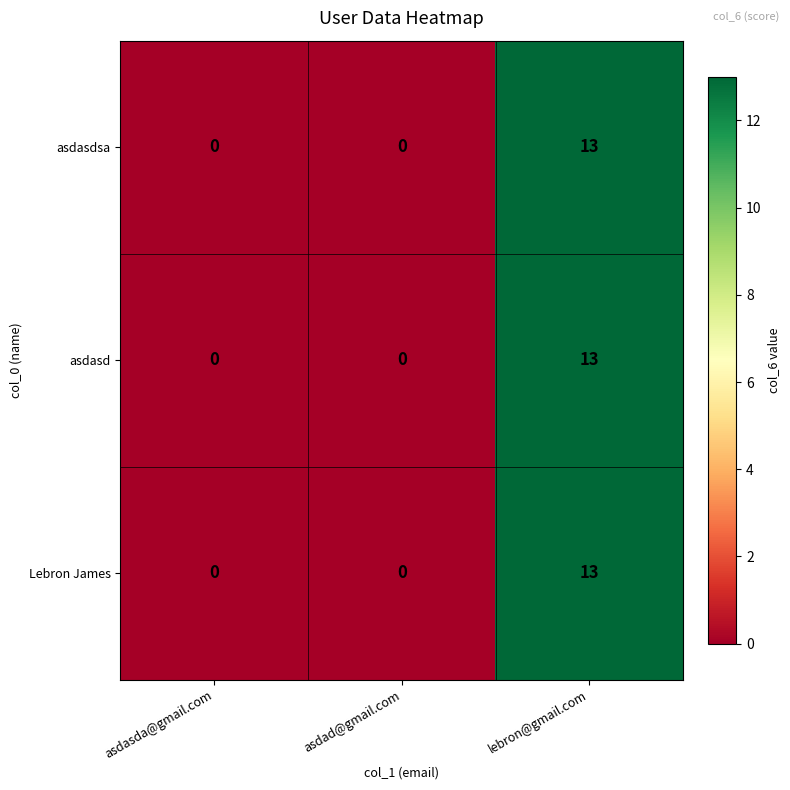

At how many categories does at least one series exceed 11?

1